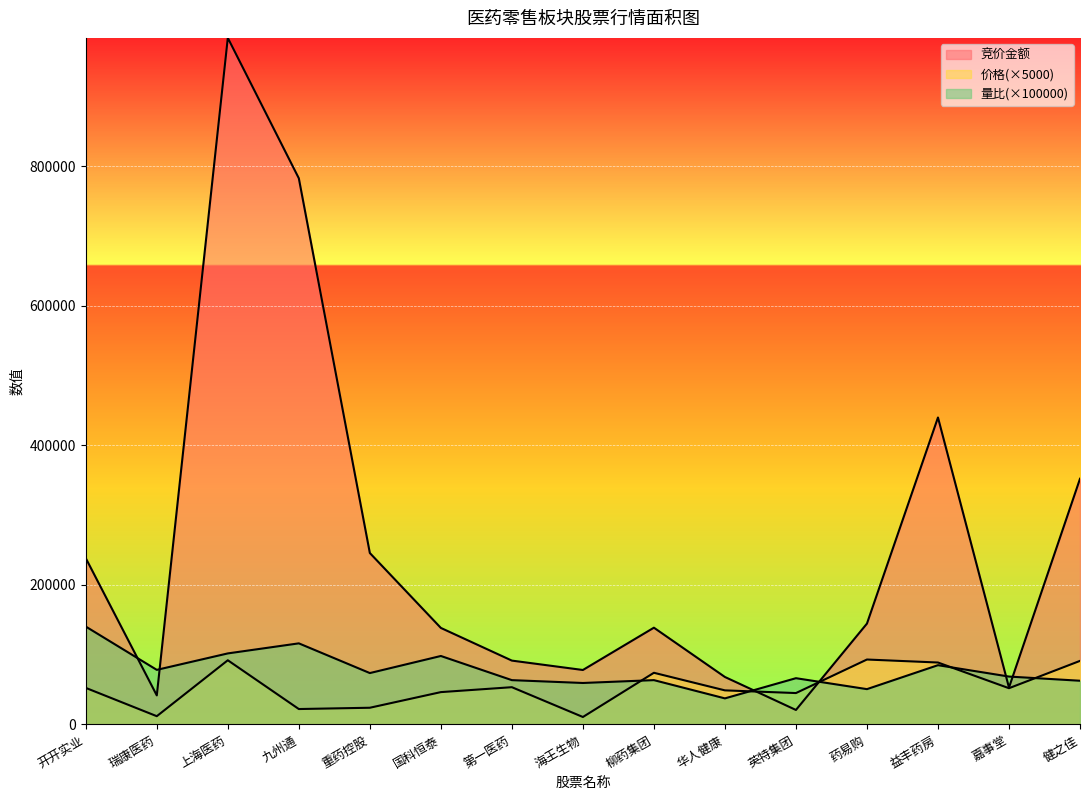

What is the label of the 13th point from the left?

益丰药房